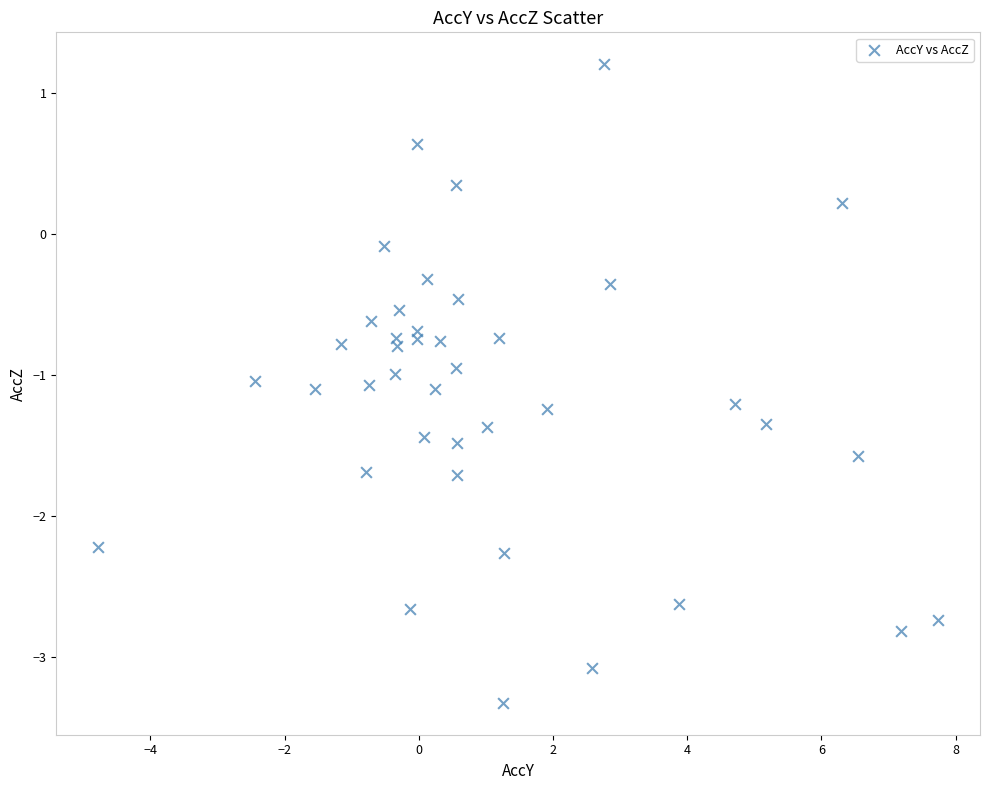

What is the range of X values (max minus min)?

12.5